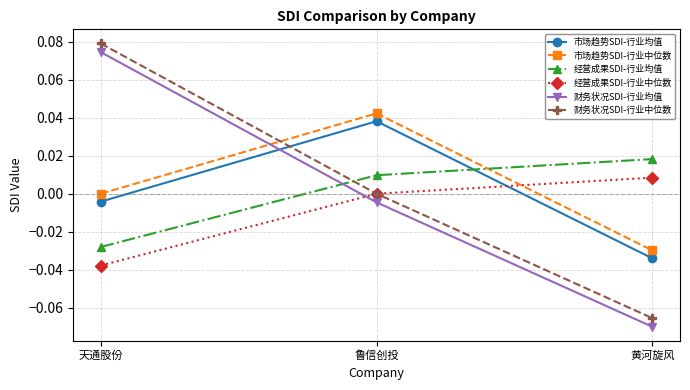

At which label is 经营成果SDI-行业均值 closest to 0?

鲁信创投